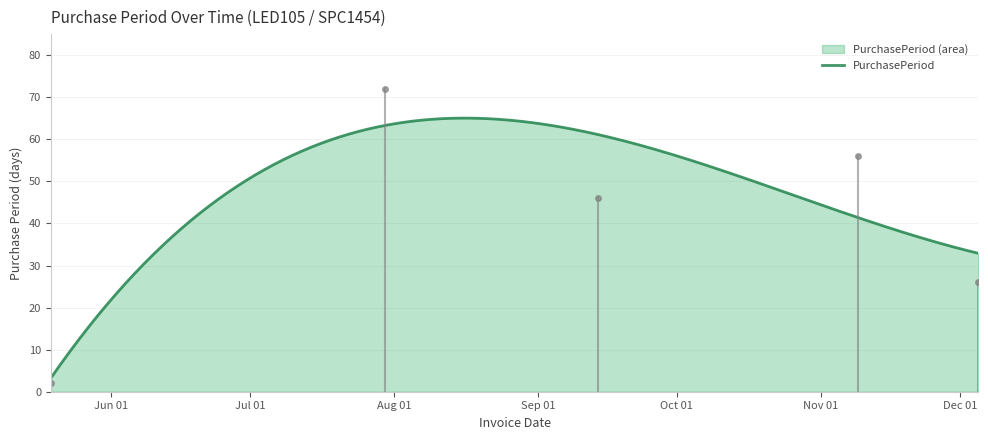

Which category has the lowest value across all series?

2016-05-19